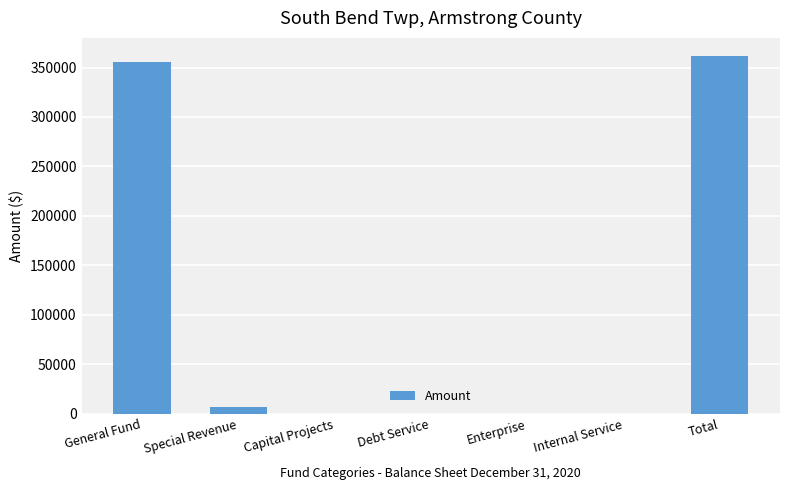

How many categories are shown in the chart?

7